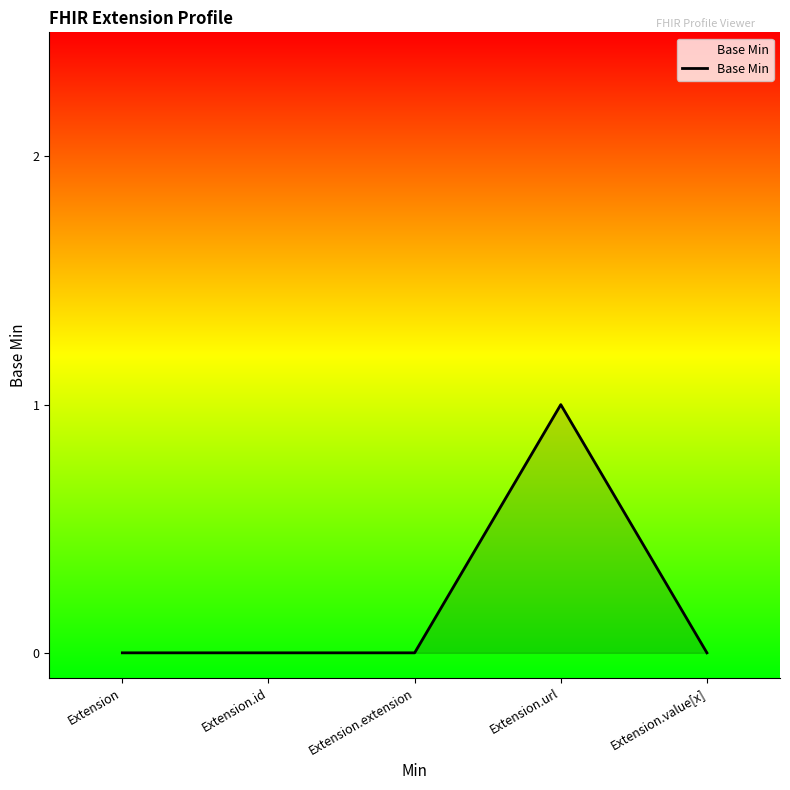

At which category does the chart reach its peak across all series?

Extension.url